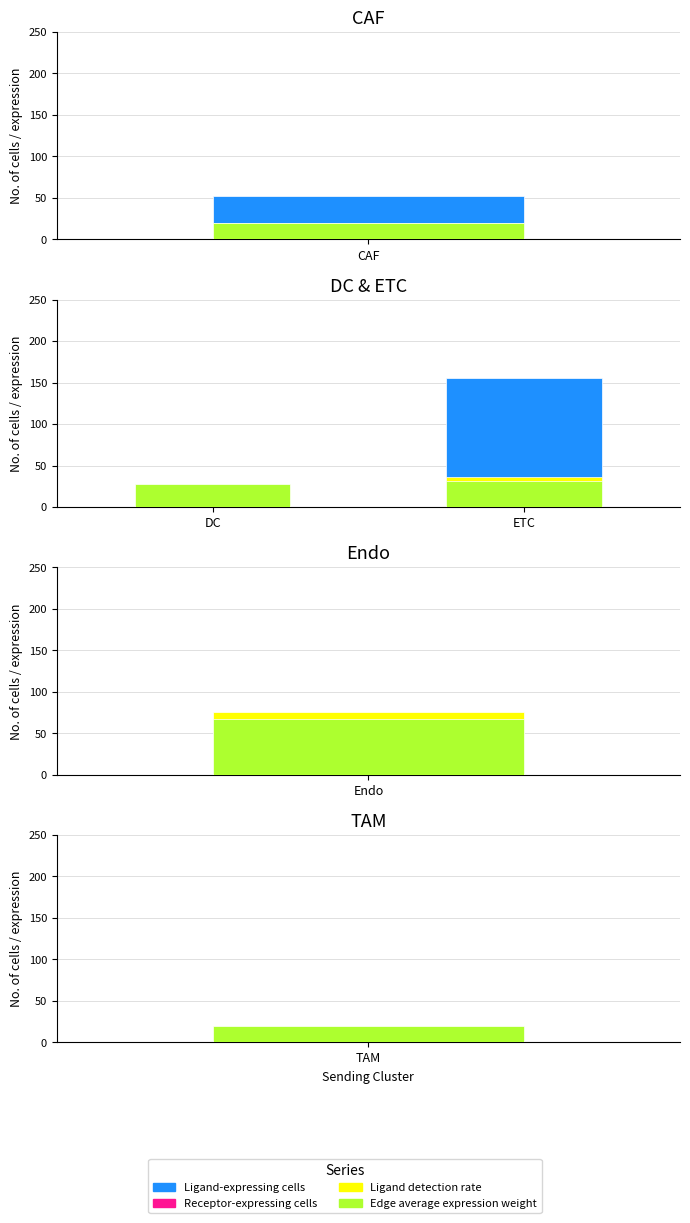

Read the Ligand detection rate value at ETC.

36.6